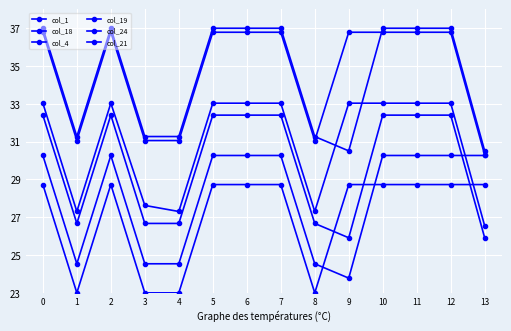

How many times do col_4 and col_24 cross each other?

3